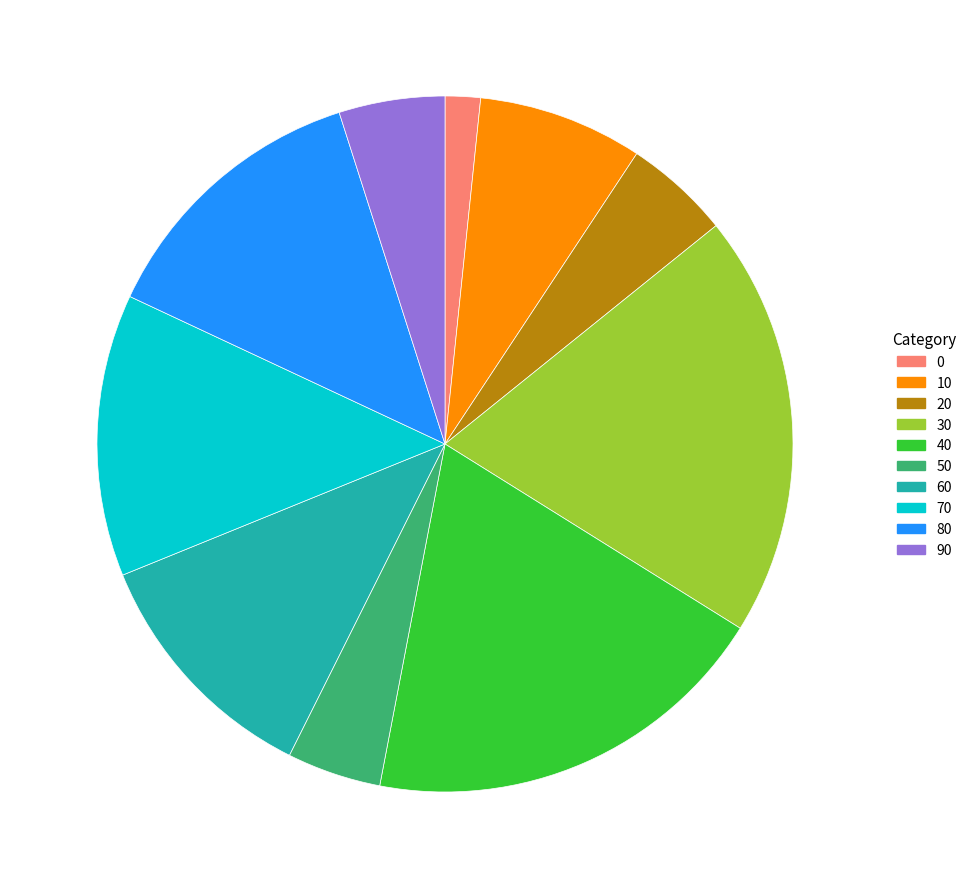

Does any single category account for the majority?

No